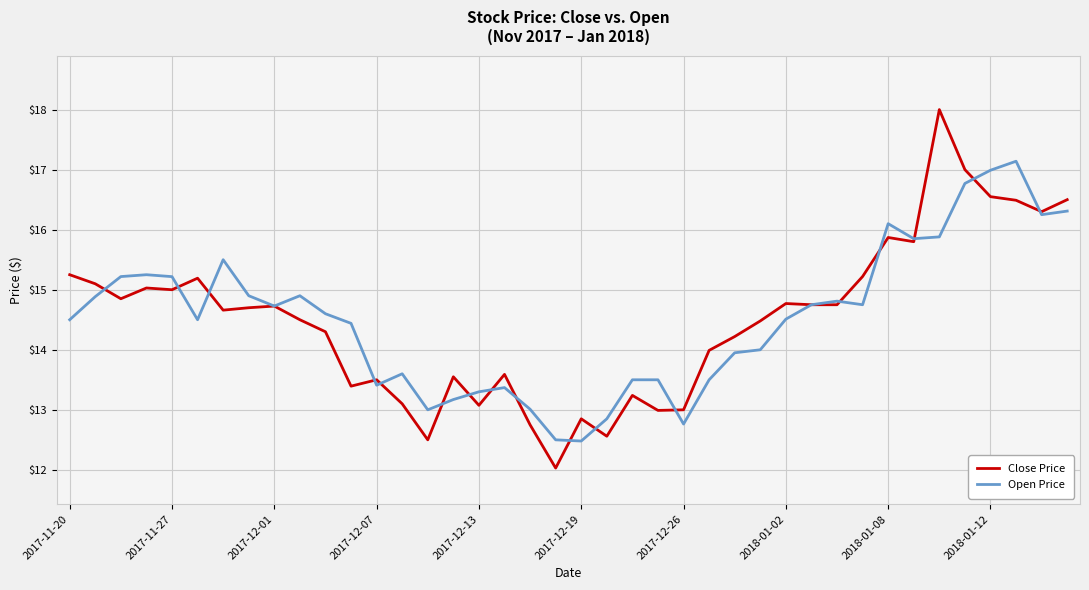

What is the maximum value shown in the chart?

18.0